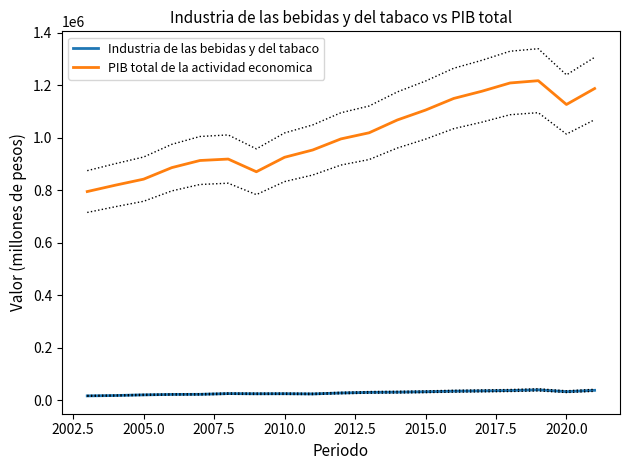

The value of PIB total de la actividad economica at 2020.0 is 1126205.9. True or false?

True